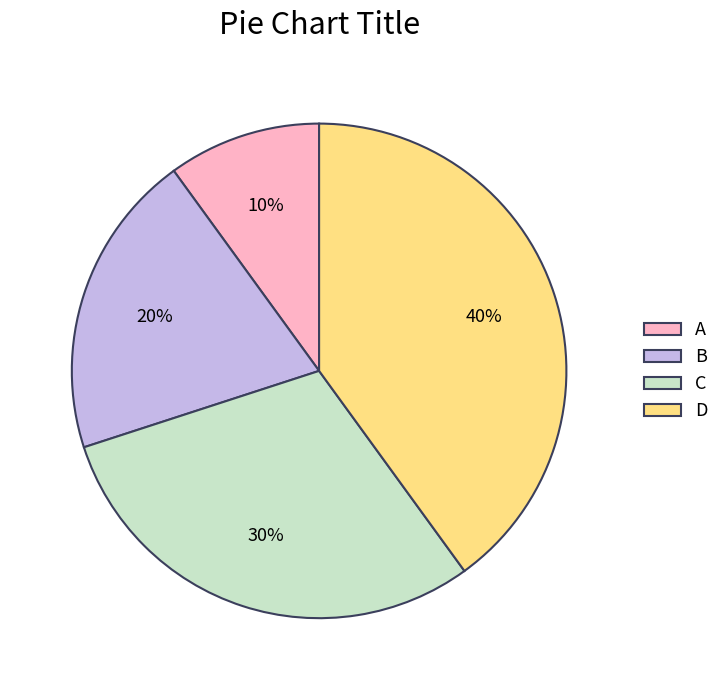

What percentage is the D slice, to the nearest percent?

40%